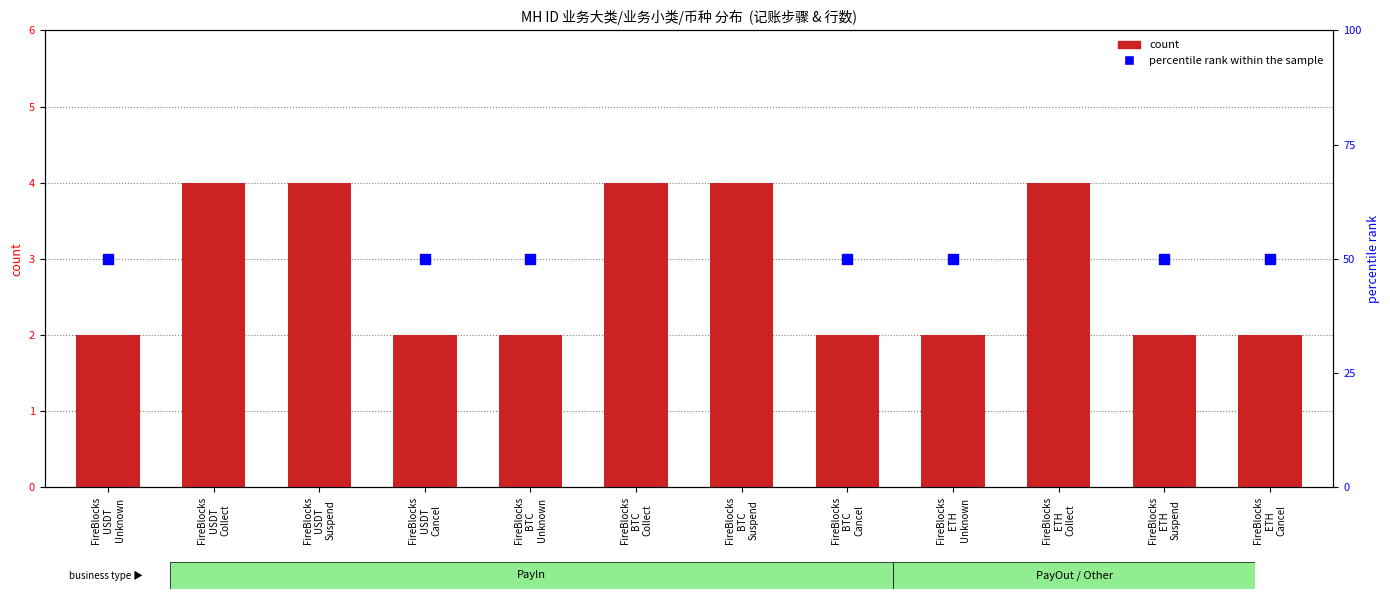

Which series reaches the minimum Y coordinate?

count